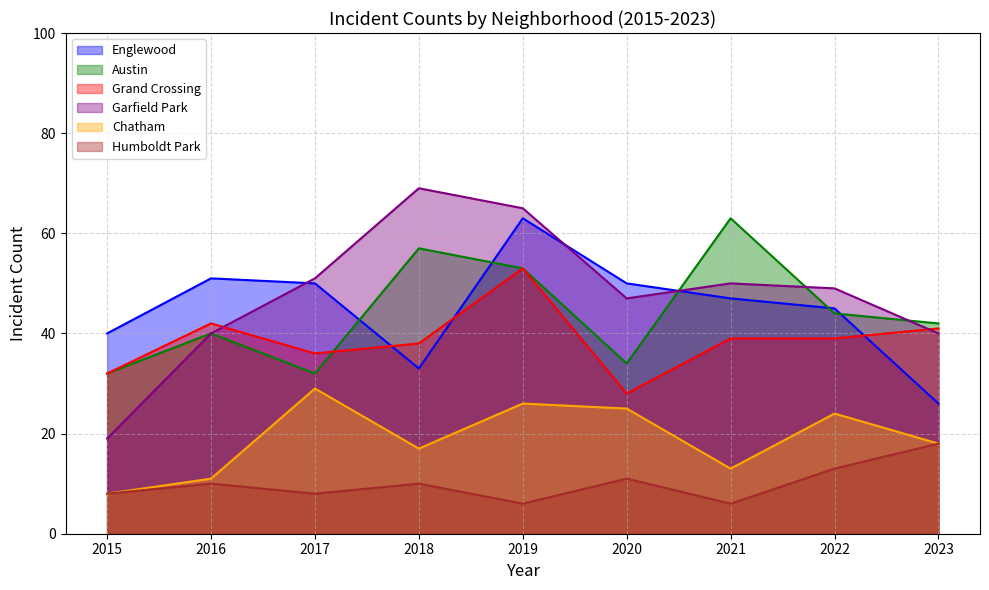

At which category does Austin reach its first local peak?

2016